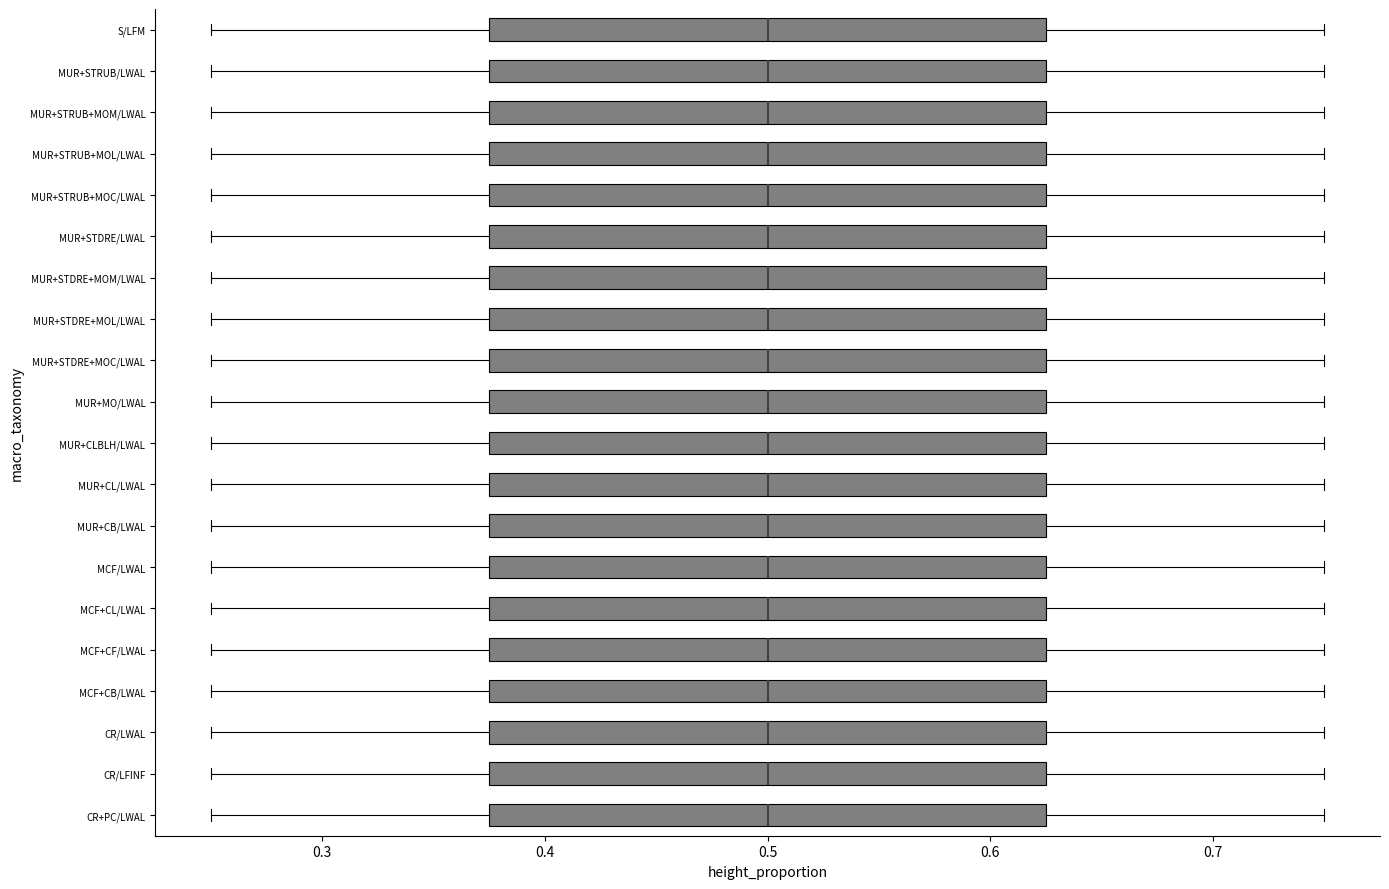

Reading bottom to top, read every box against the x-axis: the position of its median line, the range the box covers, and the ends of its whiskers. The values are not printed on the chart, so give them approximately, as read against the axis.

CR+PC/LWAL: median 0.50, box 0.38 to 0.63, whiskers 0.25 to 0.75
CR/LFINF: median 0.50, box 0.38 to 0.63, whiskers 0.25 to 0.75
CR/LWAL: median 0.50, box 0.38 to 0.63, whiskers 0.25 to 0.75
MCF+CB/LWAL: median 0.50, box 0.38 to 0.63, whiskers 0.25 to 0.75
MCF+CF/LWAL: median 0.50, box 0.38 to 0.63, whiskers 0.25 to 0.75
MCF+CL/LWAL: median 0.50, box 0.38 to 0.63, whiskers 0.25 to 0.75
MCF/LWAL: median 0.50, box 0.38 to 0.63, whiskers 0.25 to 0.75
MUR+CB/LWAL: median 0.50, box 0.38 to 0.63, whiskers 0.25 to 0.75
MUR+CL/LWAL: median 0.50, box 0.38 to 0.63, whiskers 0.25 to 0.75
MUR+CLBLH/LWAL: median 0.50, box 0.38 to 0.63, whiskers 0.25 to 0.75
MUR+MO/LWAL: median 0.50, box 0.38 to 0.63, whiskers 0.25 to 0.75
MUR+STDRE+MOC/LWAL: median 0.50, box 0.38 to 0.63, whiskers 0.25 to 0.75
MUR+STDRE+MOL/LWAL: median 0.50, box 0.38 to 0.63, whiskers 0.25 to 0.75
MUR+STDRE+MOM/LWAL: median 0.50, box 0.38 to 0.63, whiskers 0.25 to 0.75
MUR+STDRE/LWAL: median 0.50, box 0.38 to 0.63, whiskers 0.25 to 0.75
MUR+STRUB+MOC/LWAL: median 0.50, box 0.38 to 0.63, whiskers 0.25 to 0.75
MUR+STRUB+MOL/LWAL: median 0.50, box 0.38 to 0.63, whiskers 0.25 to 0.75
MUR+STRUB+MOM/LWAL: median 0.50, box 0.38 to 0.63, whiskers 0.25 to 0.75
MUR+STRUB/LWAL: median 0.50, box 0.38 to 0.63, whiskers 0.25 to 0.75
S/LFM: median 0.50, box 0.38 to 0.63, whiskers 0.25 to 0.75